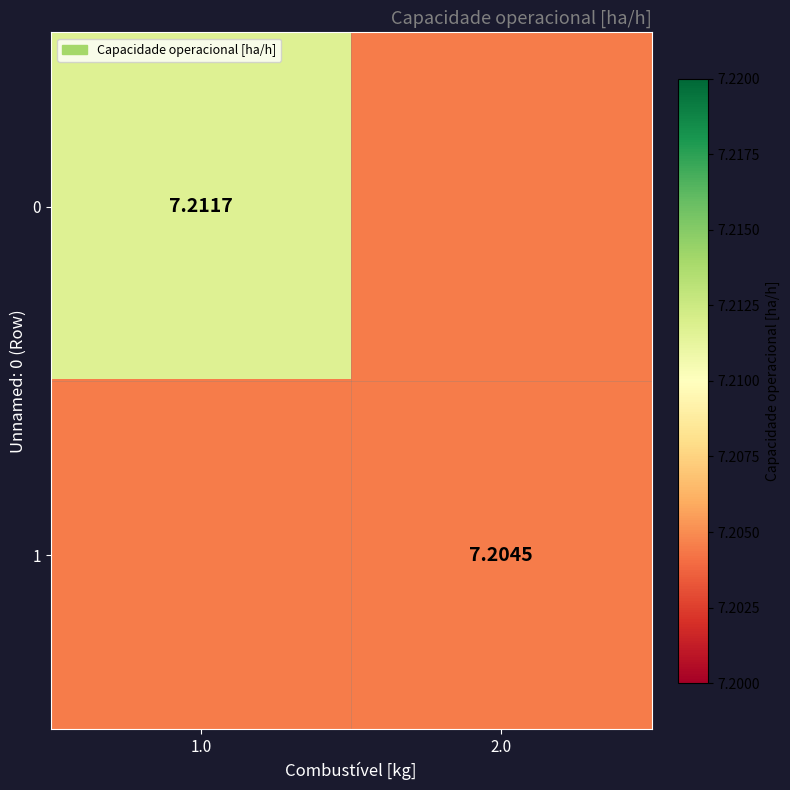

At how many categories does at least one series exceed 7?

2